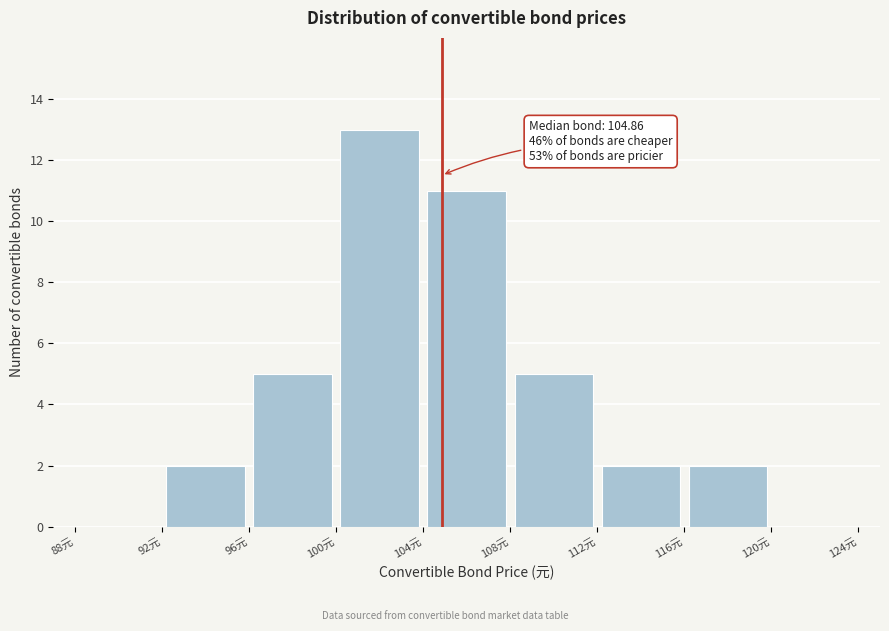

Over which range of the x-axis is the bar tallest?

100 to 104